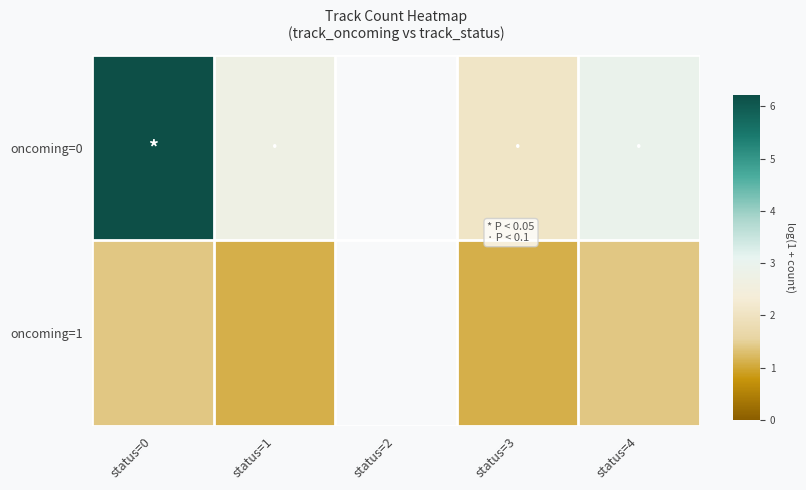

List the labels in order of oncoming=1 value, smallest first.

status=1, status=2, status=3, status=0, status=4